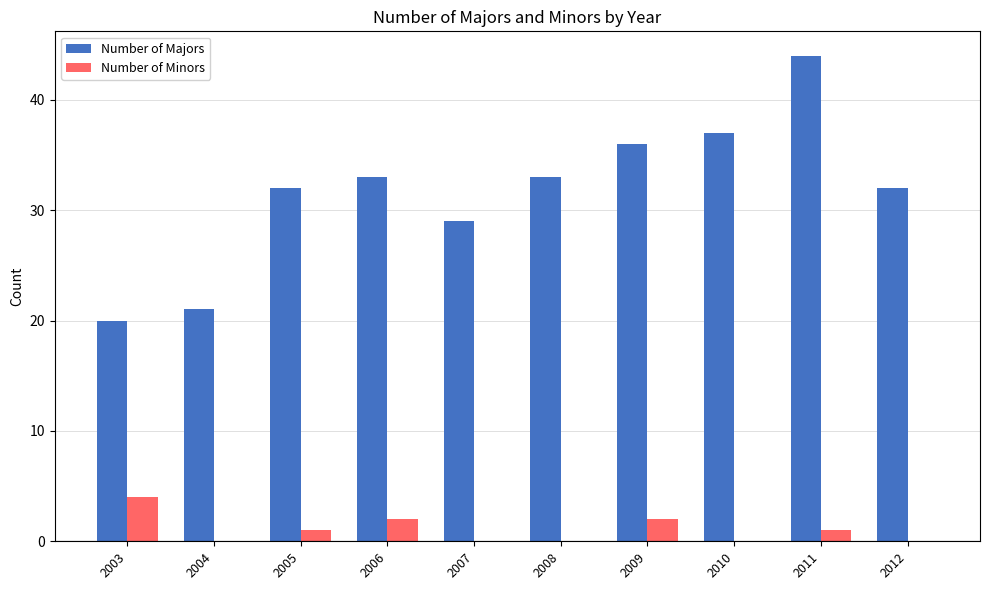

At which label does Number of Majors reach its peak?

2011